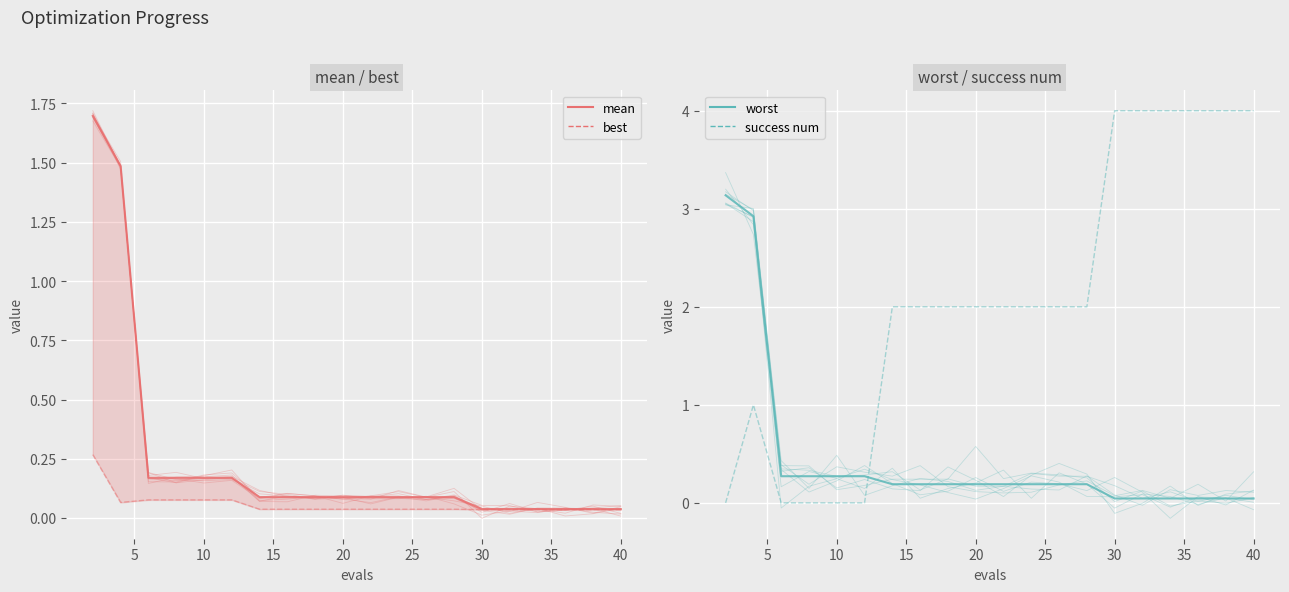

At which label does best reach its minimum?

30